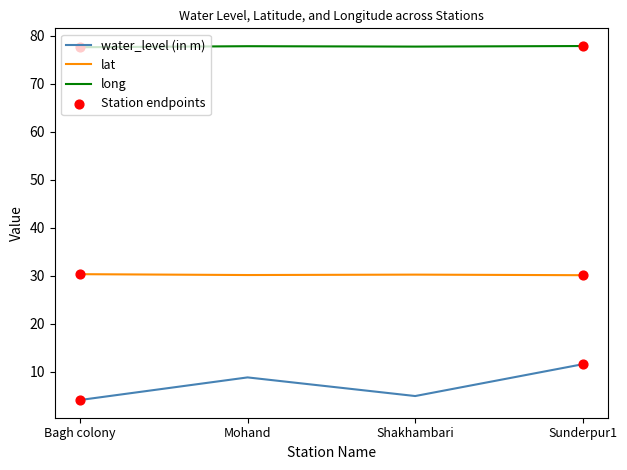

Rank the series at Bagh colony from lowest to highest value.

water_level (in m), lat, long